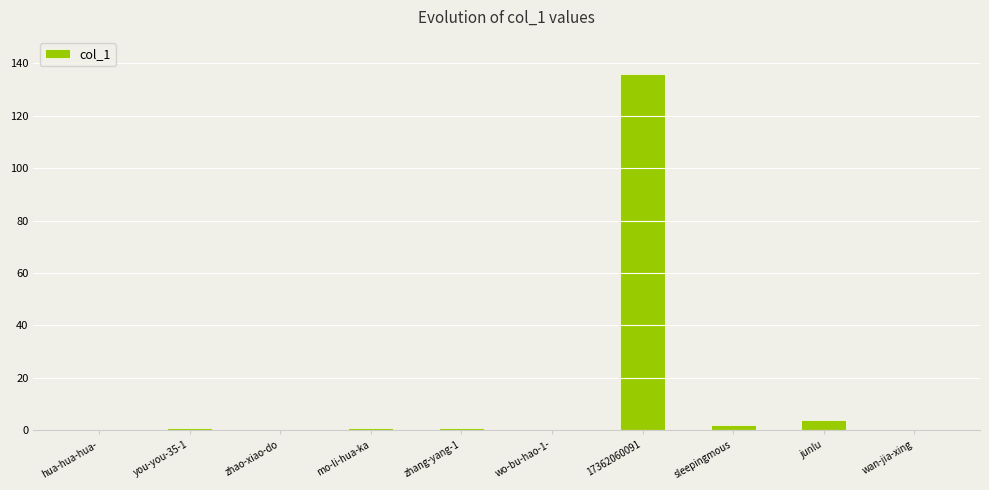

Are the bars horizontal?

No